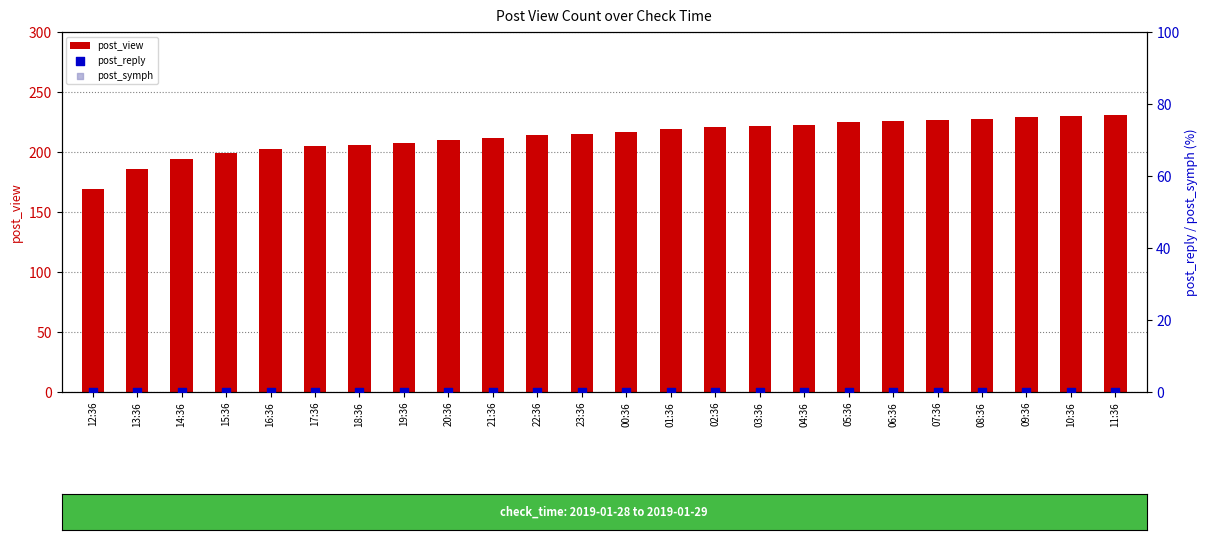

What is the total value across all series at 09:36?

229